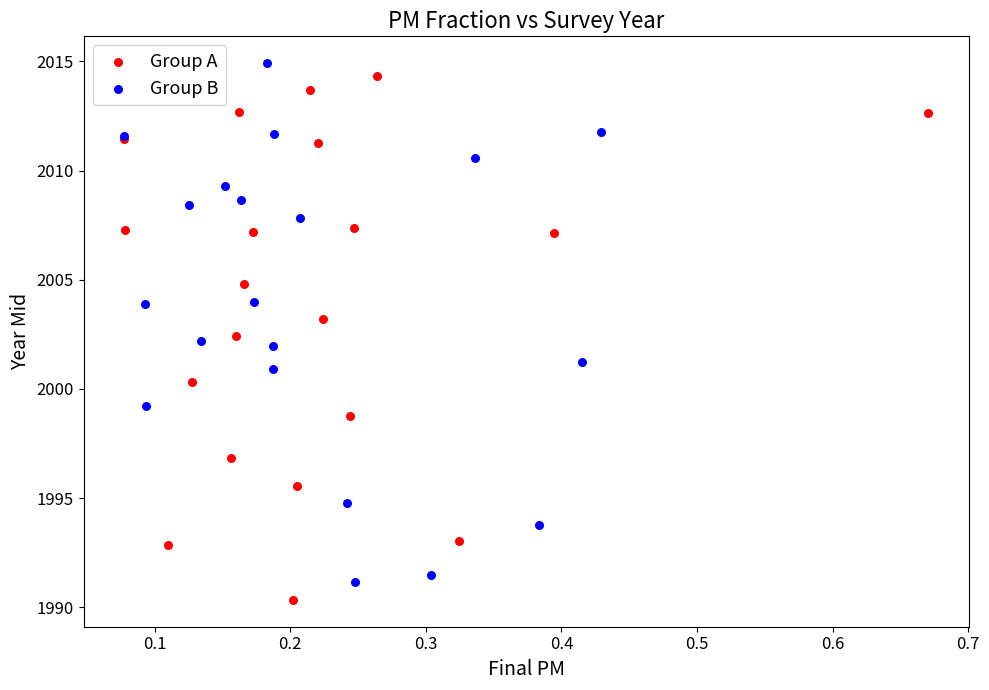

Which series contains the lowest Y value?

Group A